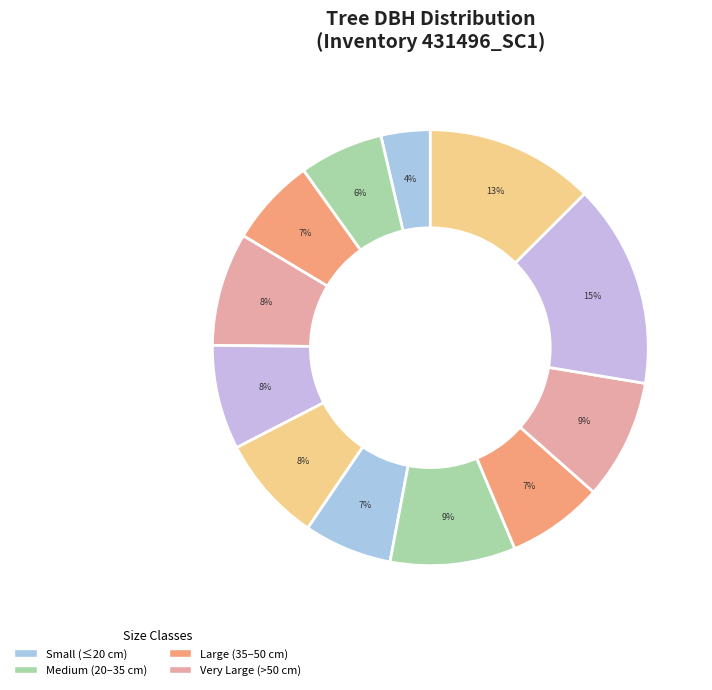

How many slices are in this pie chart?

12